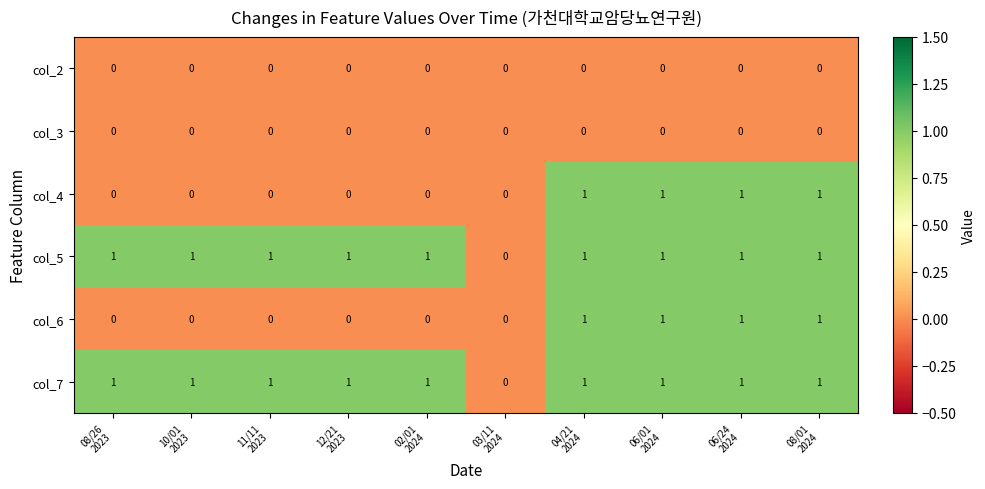

What is the sum of all col_4 values?

4